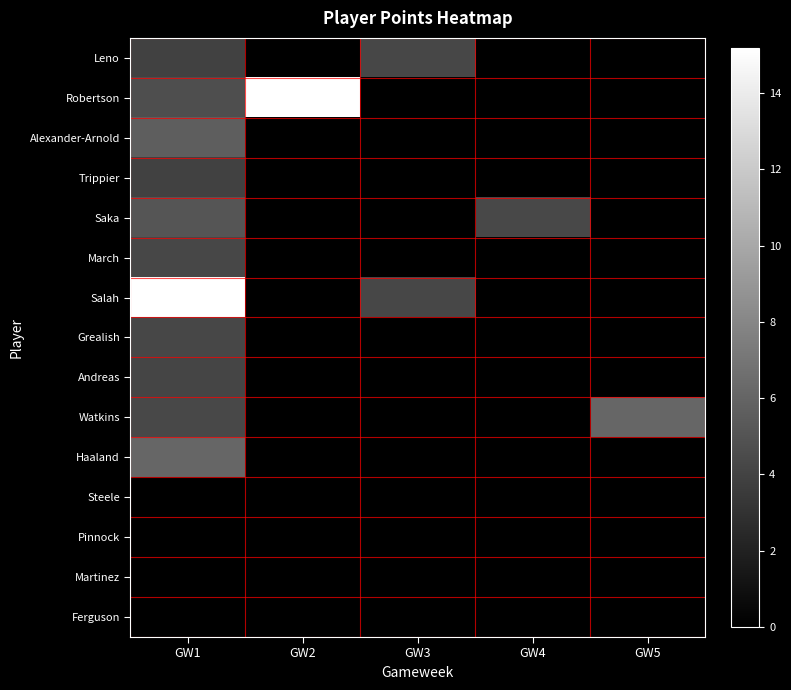

How many distinct data groups are displayed?

15